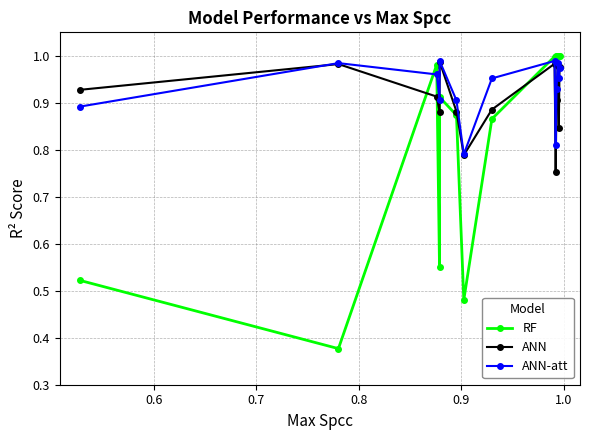

True or false: ANN-att and RF intersect in this chart.

True